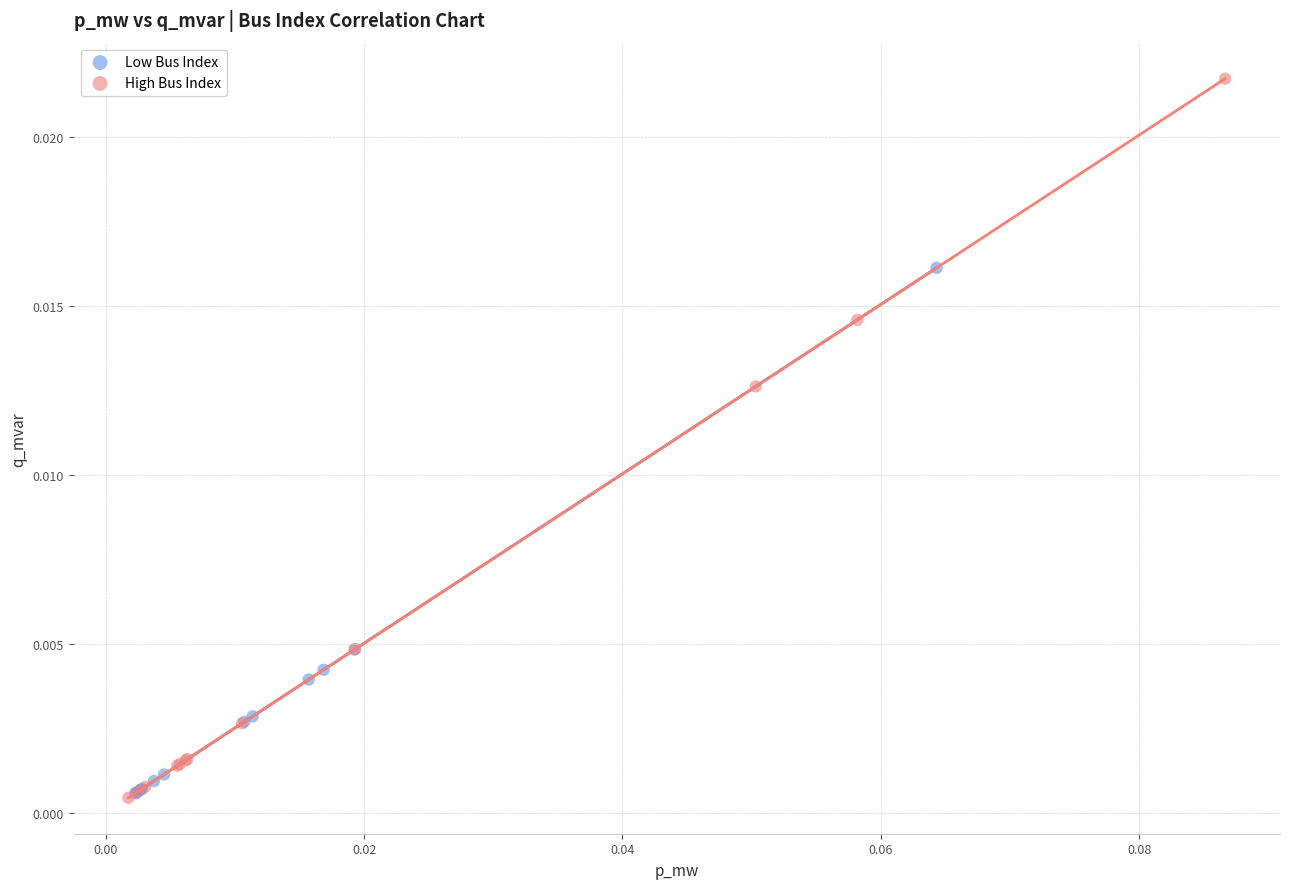

Which series has the widest spread of Y values?

High Bus Index